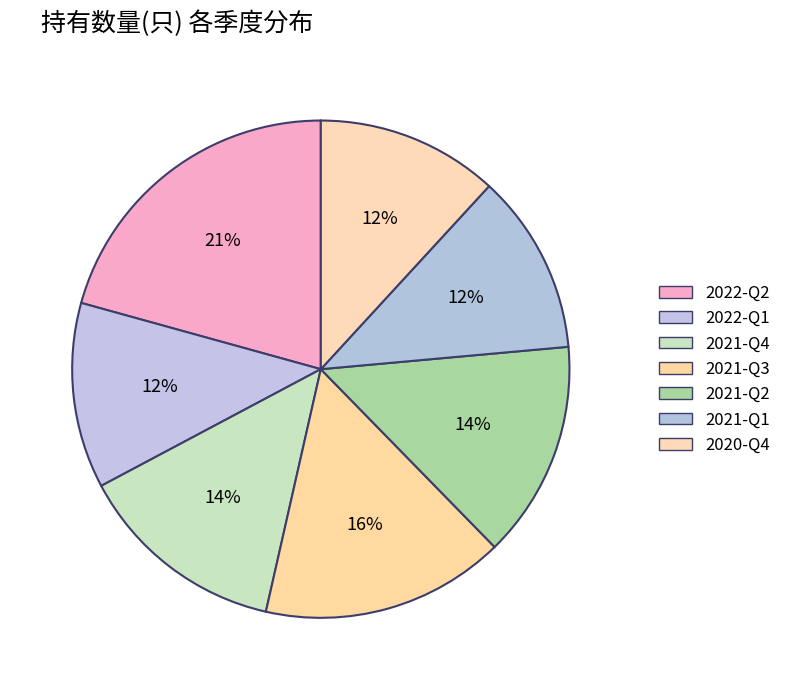

How much of the chart is everything except 2021-Q2?

85.9%